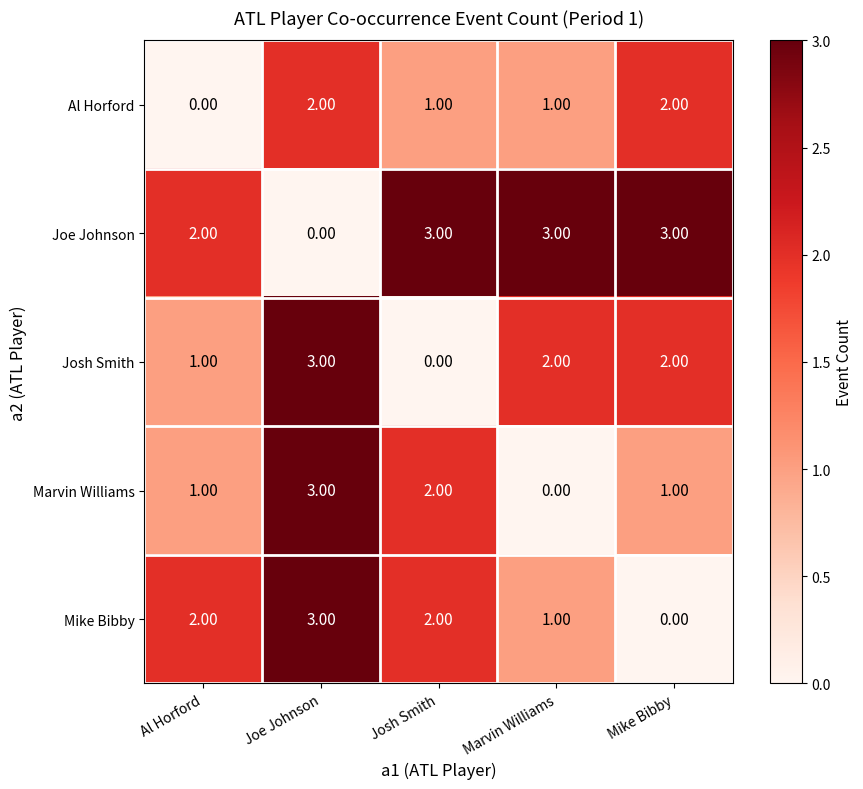

How many categories are shown in the chart?

5